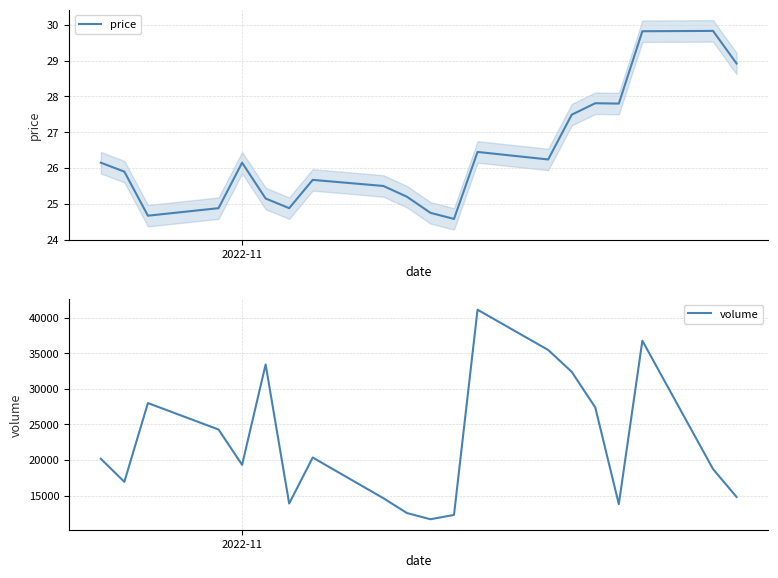

List the series in order of their overall mean, lowest first.

price, volume